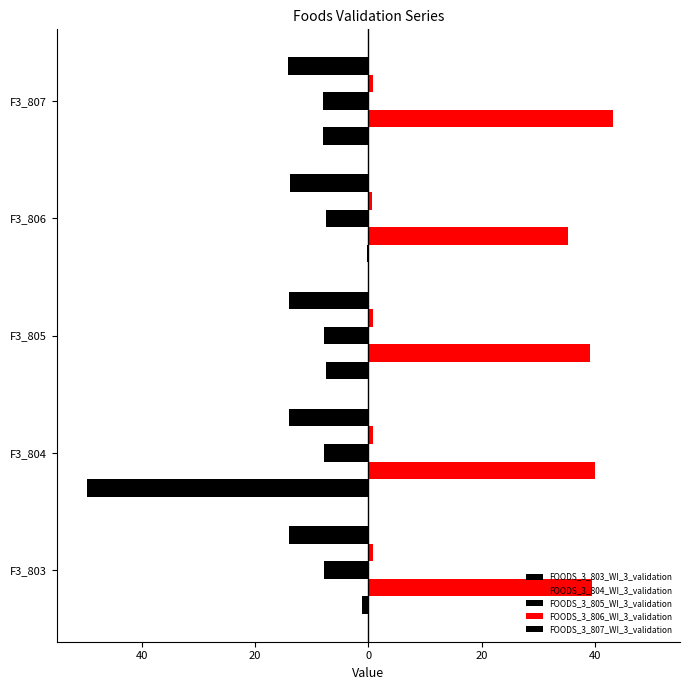

Are the bars grouped side by side (vs. stacked)?

Yes